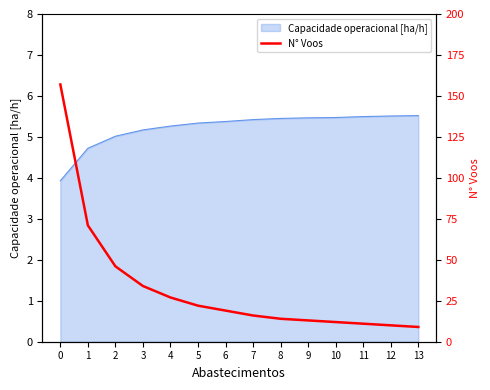

Does the chart have visible grid lines?

No